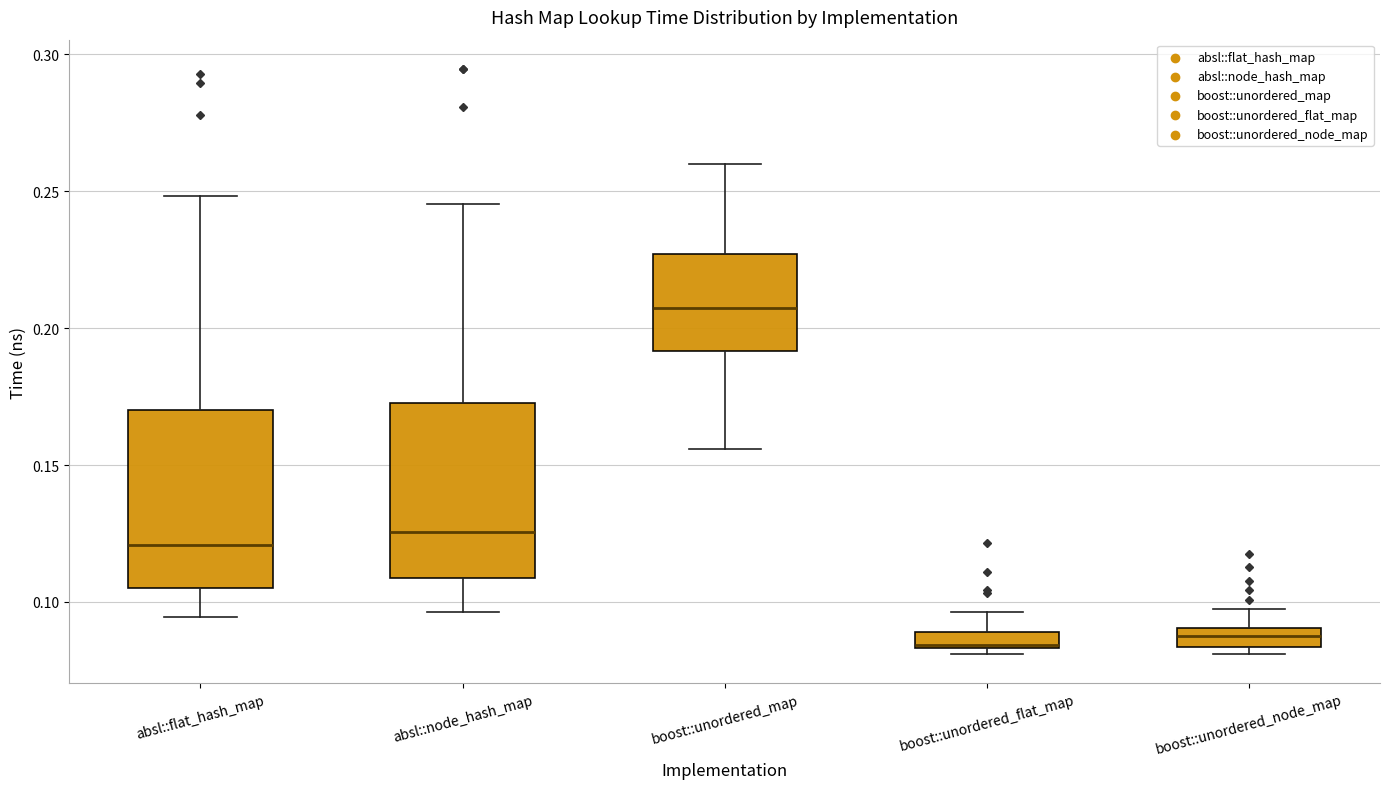

Which box has the highest median line?

boost::unordered_map